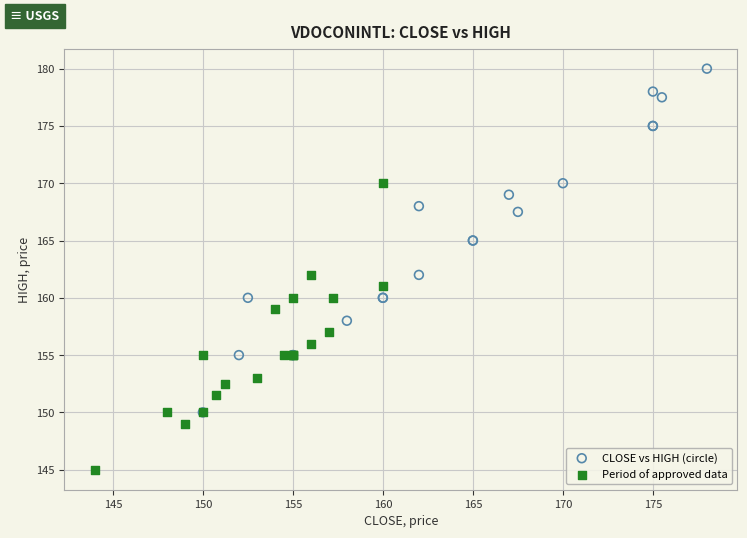

Which series reaches the maximum Y coordinate?

CLOSE vs HIGH (circle)